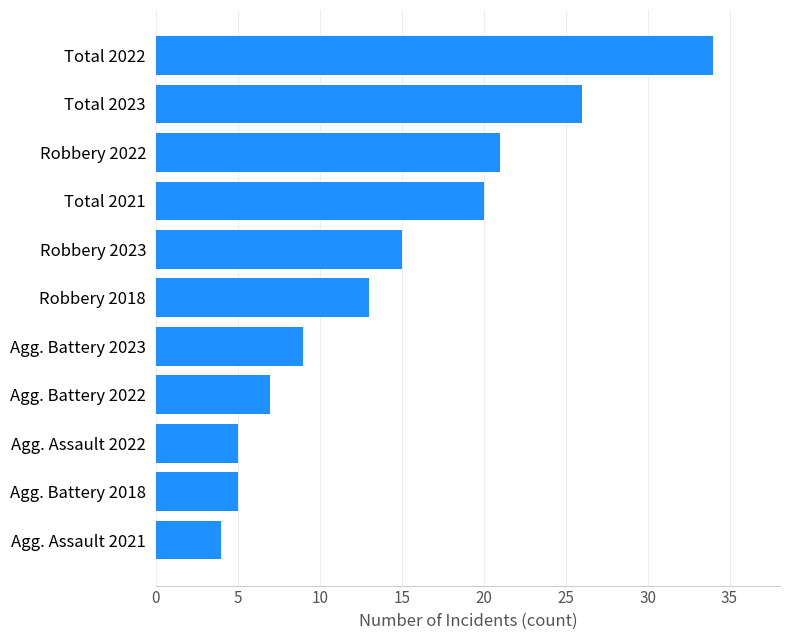

What is the average value?

14